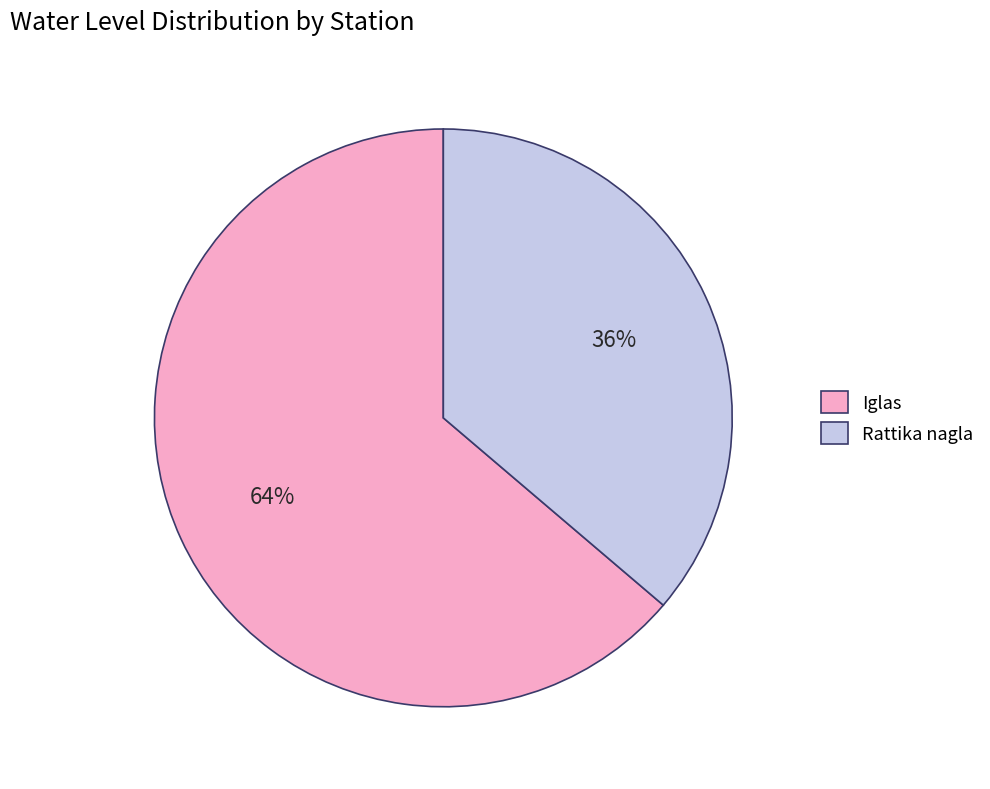

What is the ratio of the value at Rattika nagla to the value at Iglas?

0.6